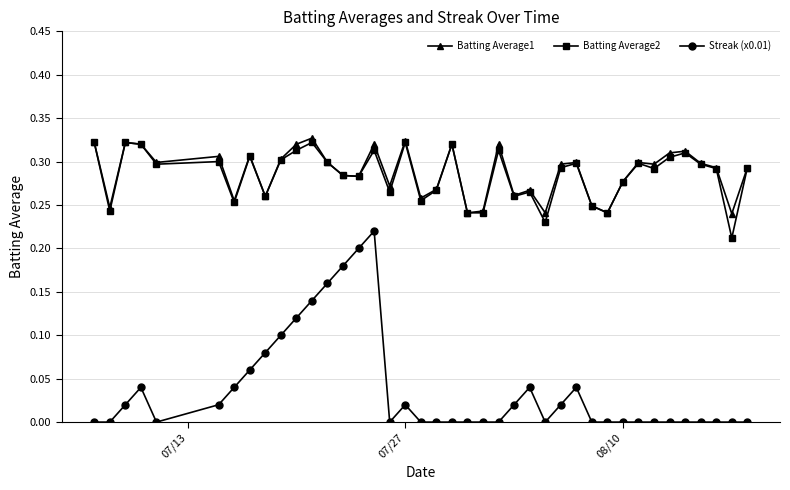

Count the Batting Average1 values in the range 0 to 1.

40